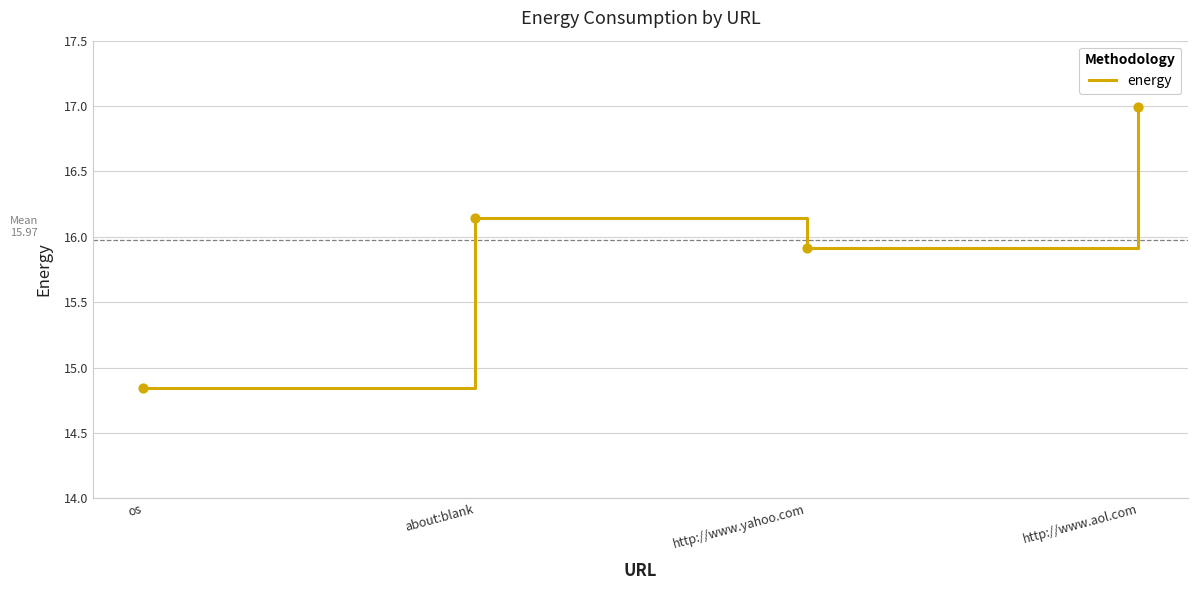

What is the change in value from os to http://www.aol.com?

+2.1